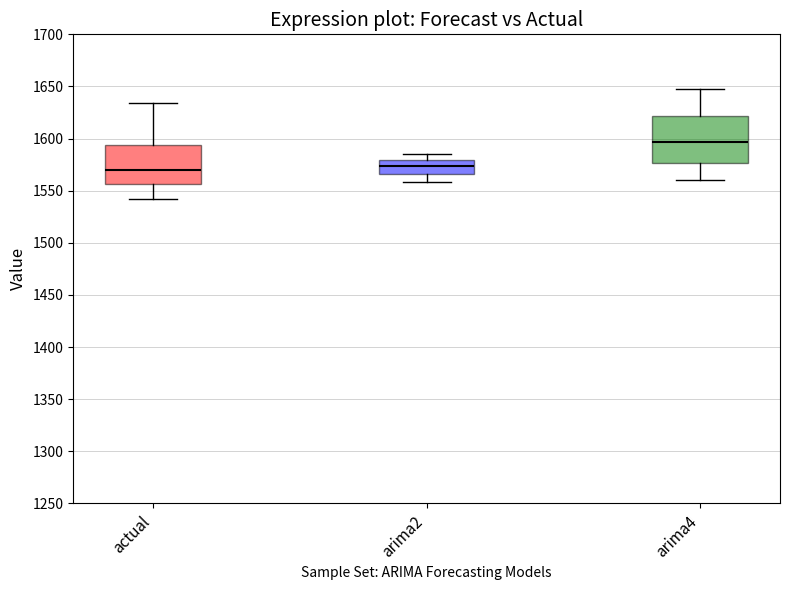

Which box's median line is the highest?

arima4